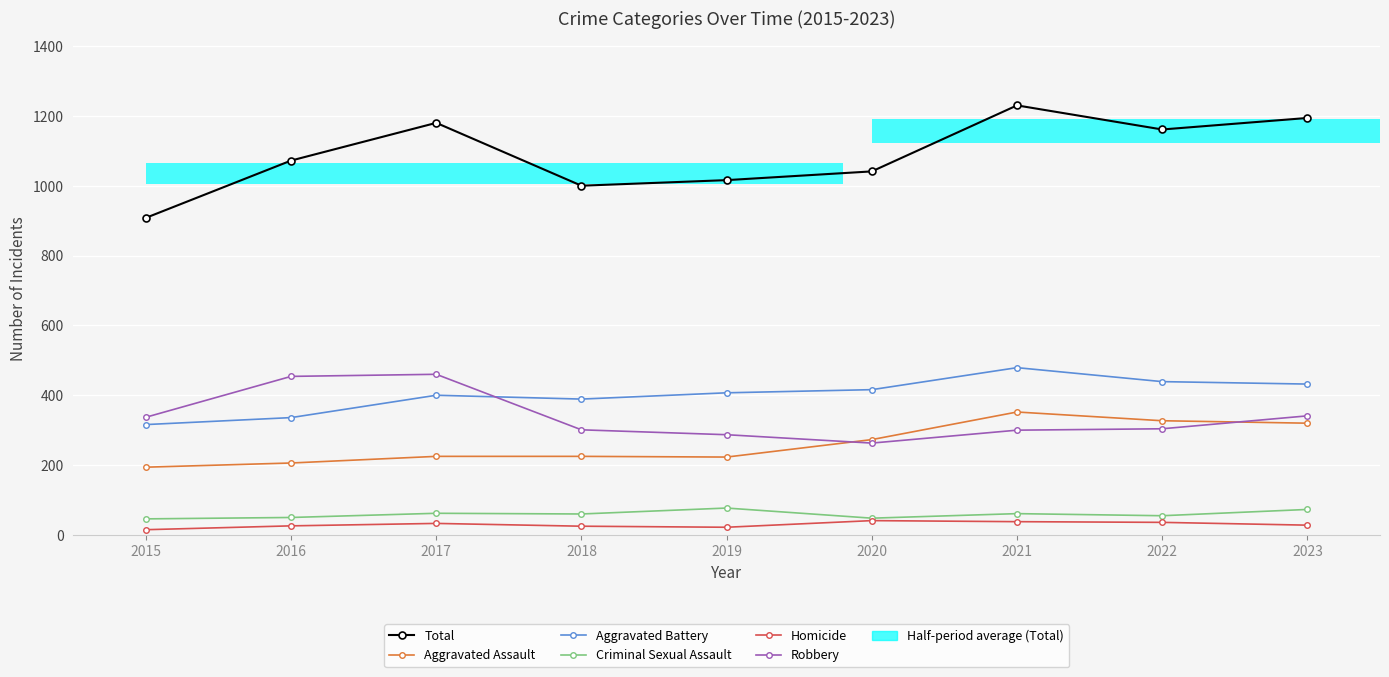

Reading left to right, list all the values displayed in this chart.

Total: 908	1072	1180	1000	1016	1041	1230	1161	1194
Aggravated Assault: 194	206	225	225	223	273	352	327	320
Aggravated Battery: 316	336	400	389	407	416	479	439	432
Criminal Sexual Assault: 46	50	62	60	77	48	61	55	73
Homicide: 15	26	33	25	22	41	38	36	28
Robbery: 337	454	460	301	287	263	300	304	341